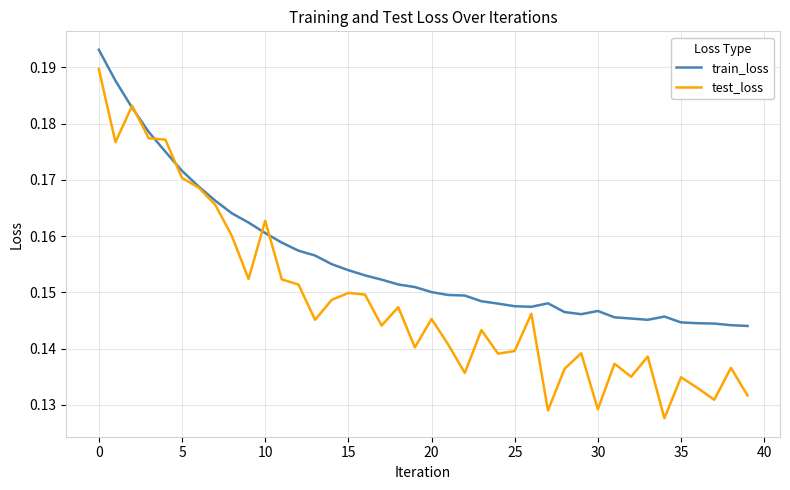

Rank the series by their maximum value, from highest to lowest.

train_loss, test_loss